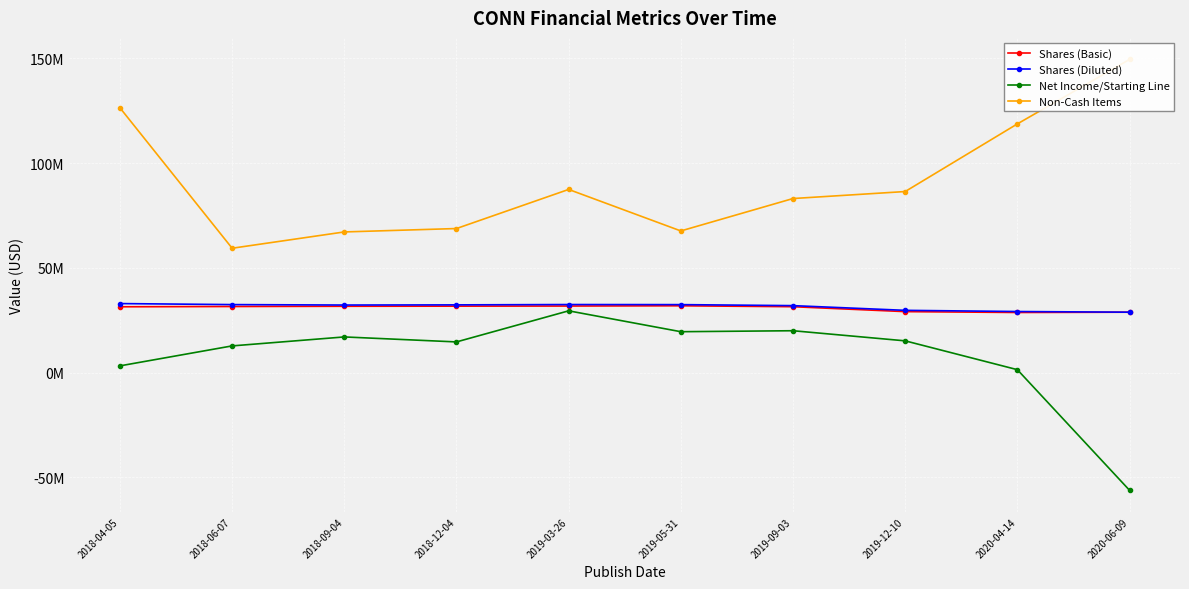

Reading left to right, list all the values displayed in this chart.

Shares (Basic): 2018-04-05=31410843	2018-06-07=31540684	2018-09-04=31652017	2018-12-04=31712862	2019-03-26=31767917	2019-05-31=31882003	2019-09-03=31442909	2019-12-10=29094062	2020-04-14=28683674	2020-06-09=28822396
Shares (Diluted): 2018-04-05=32939698	2018-06-07=32452864	2018-09-04=32242000	2018-12-04=32321874	2019-03-26=32480762	2019-05-31=32443884	2019-09-03=31958704	2019-12-10=29710740	2020-04-14=29145772	2020-06-09=28822396
Net Income/Starting Line: 2018-04-05=3201000	2018-06-07=12732000	2018-09-04=17011000	2018-12-04=14630000	2019-03-26=29476000	2019-05-31=19509000	2019-09-03=19974000	2019-12-10=15143000	2020-04-14=1378000	2020-06-09=-56202000
Non-Cash Items: 2018-04-05=126400000	2018-06-07=59364000	2018-09-04=67147000	2018-12-04=68770000	2019-03-26=87440000	2019-05-31=67622000	2019-09-03=83098000	2019-12-10=86435000	2020-04-14=118729000	2020-06-09=149518000